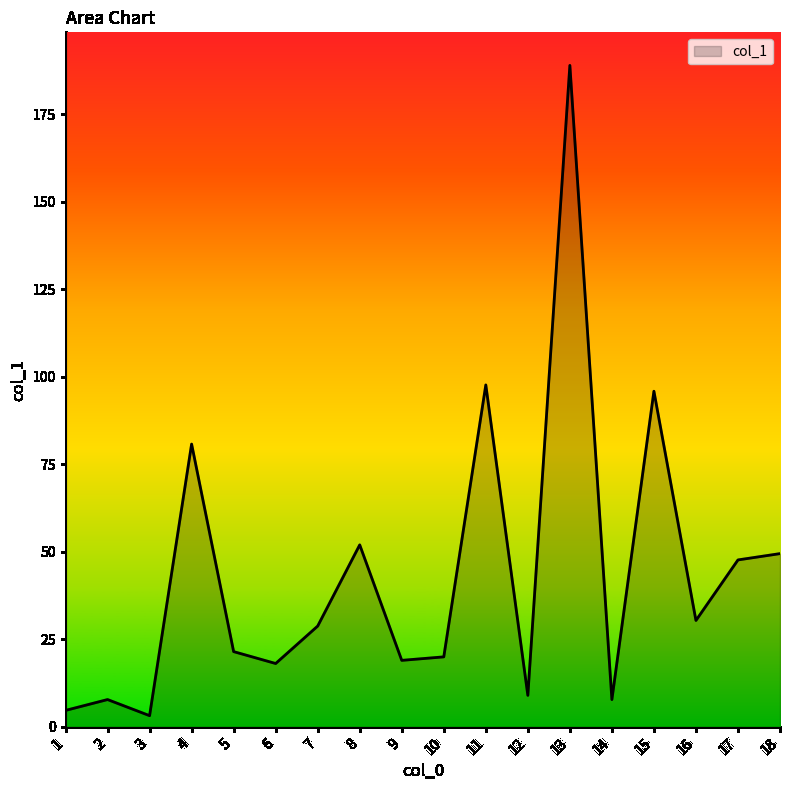

The chart shows a value of 49.5 at 18. True or false?

True